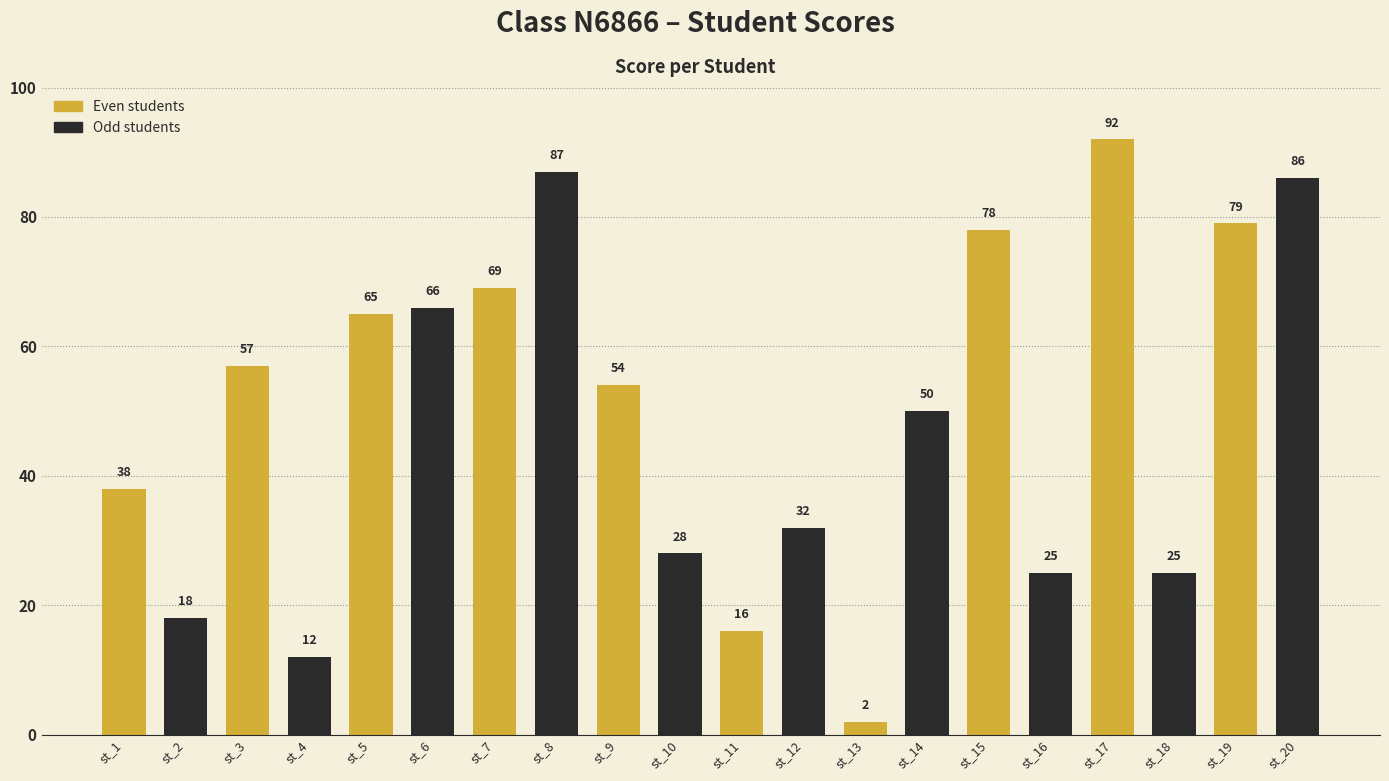

Reading right to left, extract all data points from this chart.

86	79	25	92	25	78	50	2	32	16	28	54	87	69	66	65	12	57	18	38